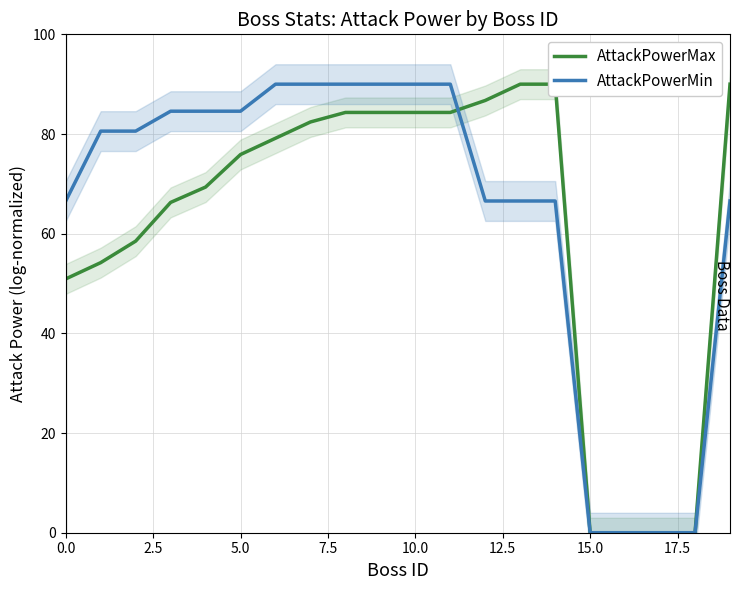

Which series has the largest total across all categories?

AttackPowerMin